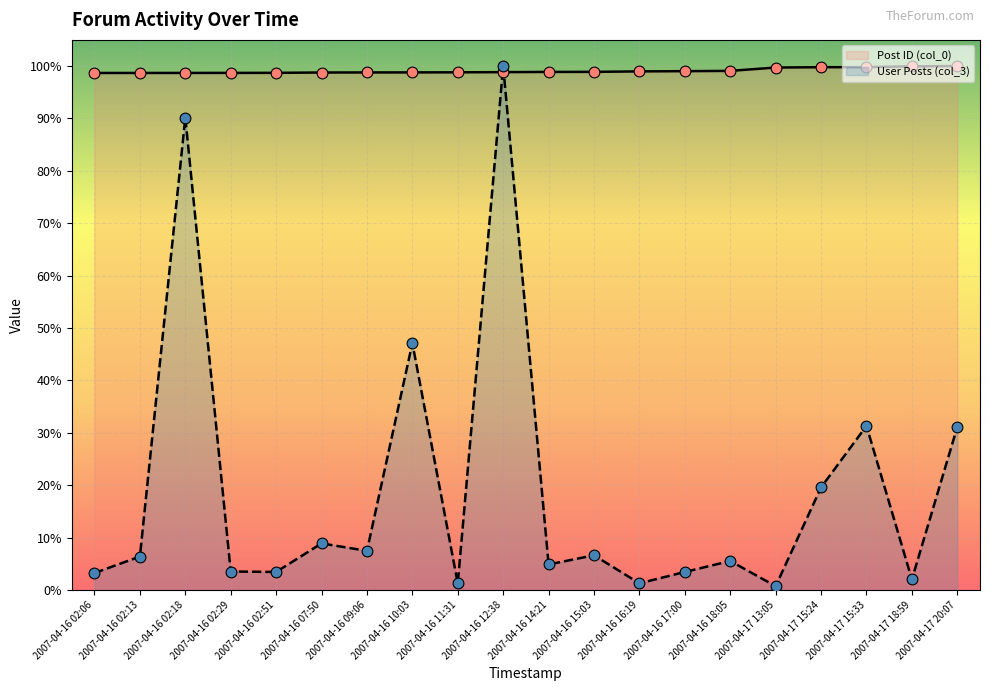

Is the value of Post ID (col_0) (line) at 2007-04-16 10:03 greater than the value of User Posts (col_3) (line) at 2007-04-16 16:19?

Yes